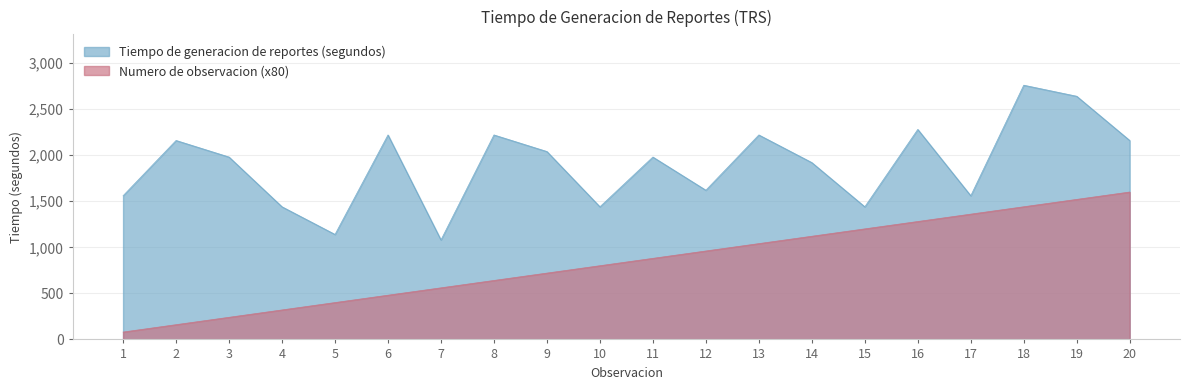

True or false: Observacion (numero) and Tiempo de generacion de reportes (segundos) cross at least once.

False